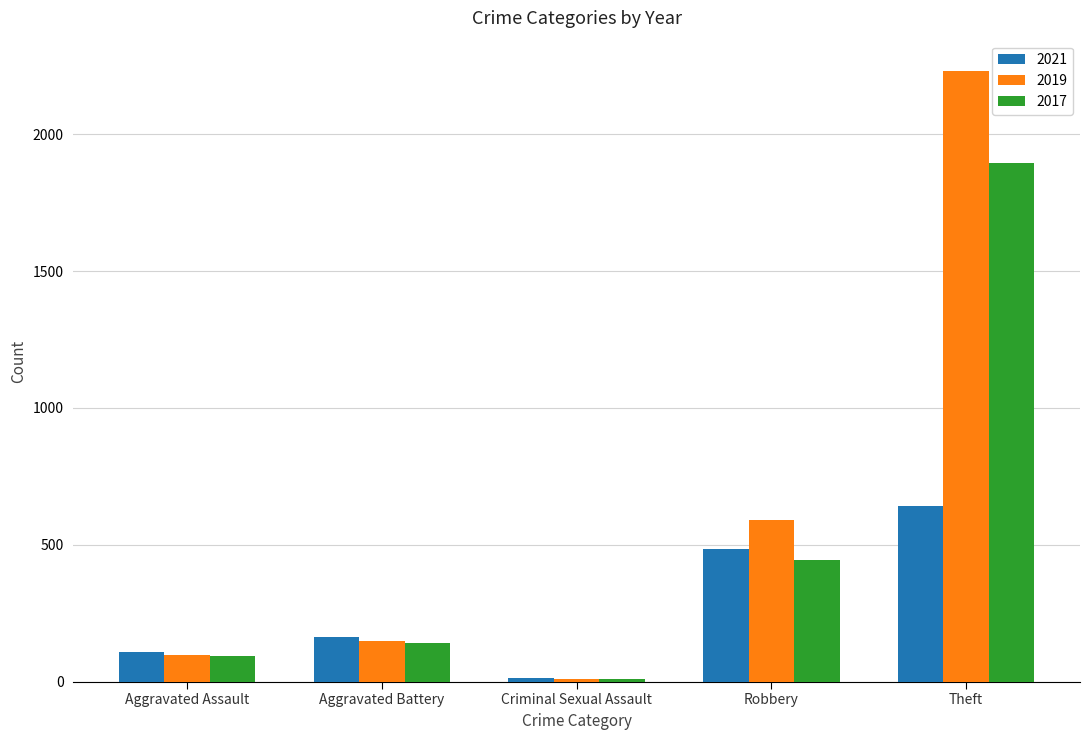

Between Aggravated Assault and Robbery, which series saw the biggest shift?

2019